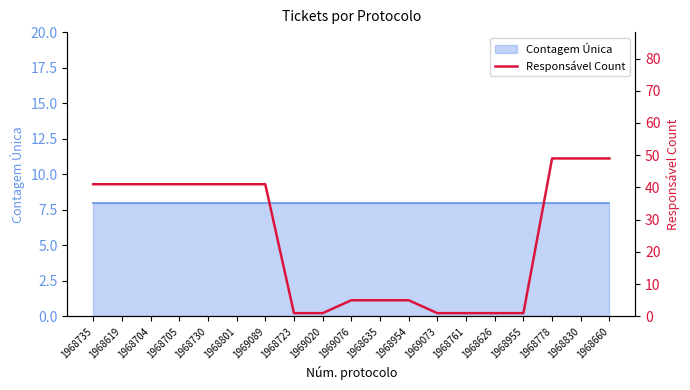

Rank the categories by value from lowest to highest.

1968723, 1969020, 1969073, 1968761, 1968626, 1968955, 1969076, 1968635, 1968954, 1968735, 1968619, 1968704, 1968705, 1968730, 1968801, 1969089, 1968778, 1968830, 1968660